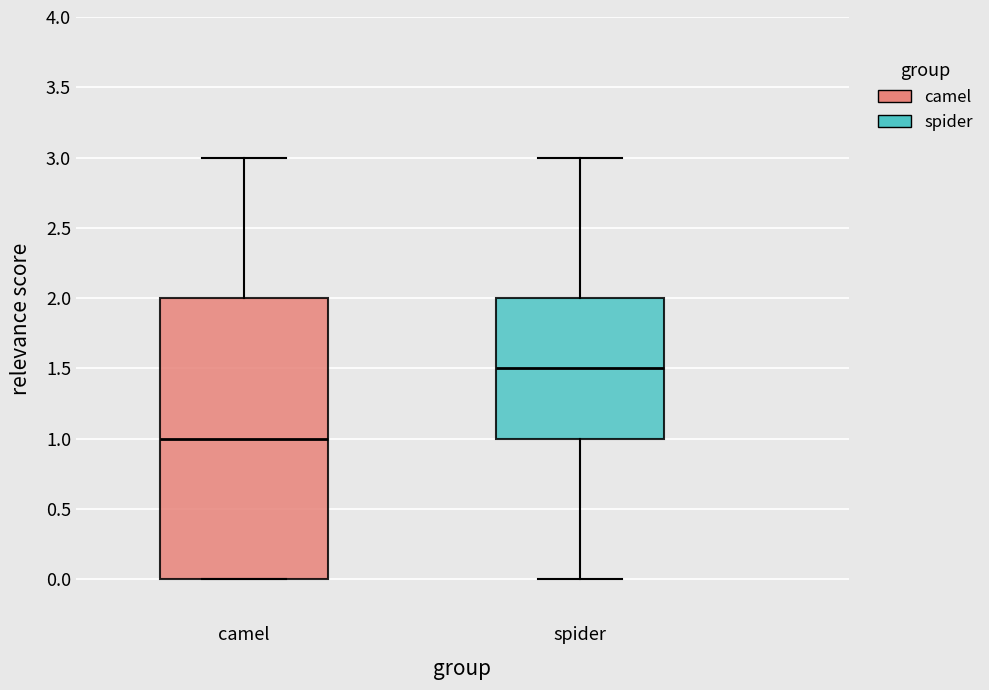

Comparing the boxes themselves (not the whiskers), which one is the tallest?

camel